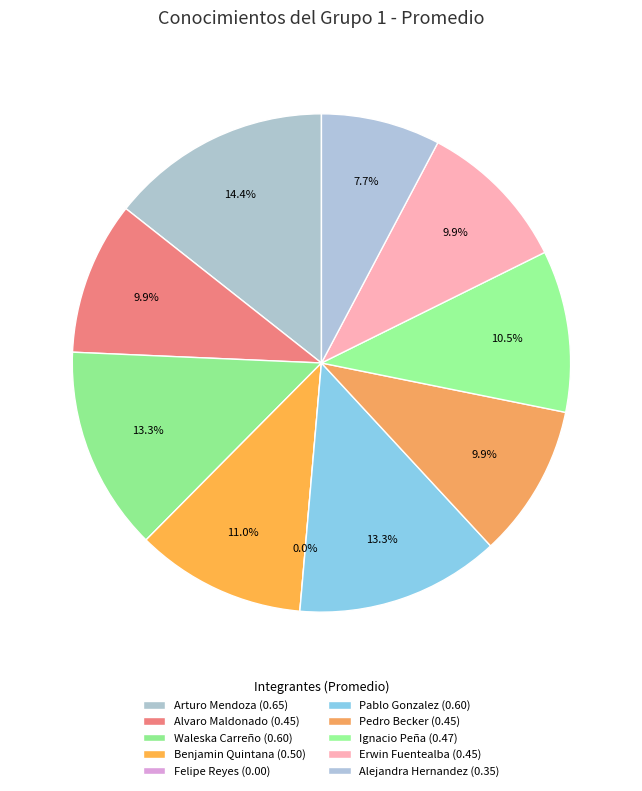

Combined, do Alejandra Hernandez and Pedro Becker account for over 50%?

No